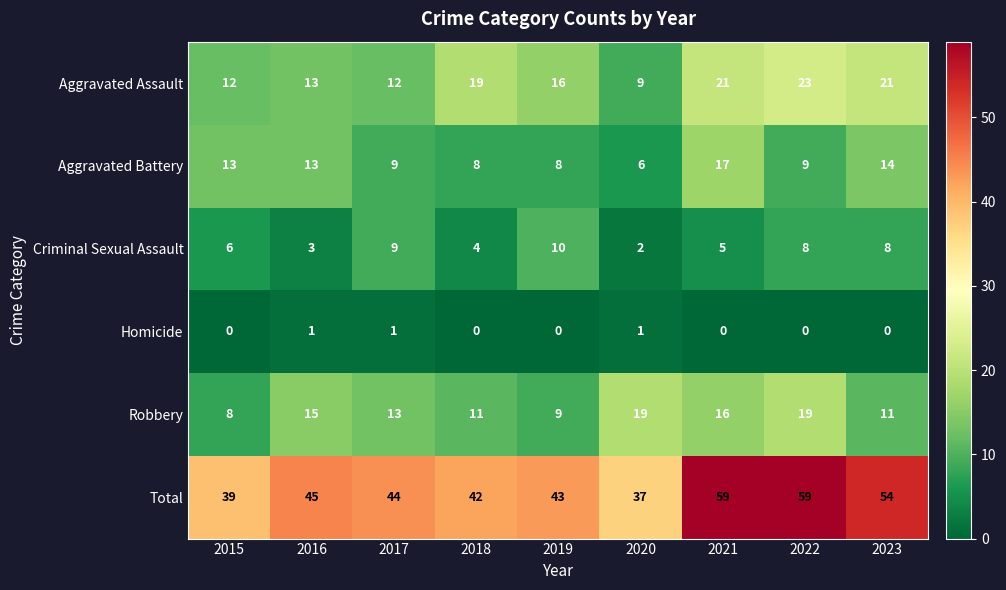

At 2022, list the series in order from largest to smallest.

Total, Aggravated Assault, Robbery, Aggravated Battery, Criminal Sexual Assault, Homicide